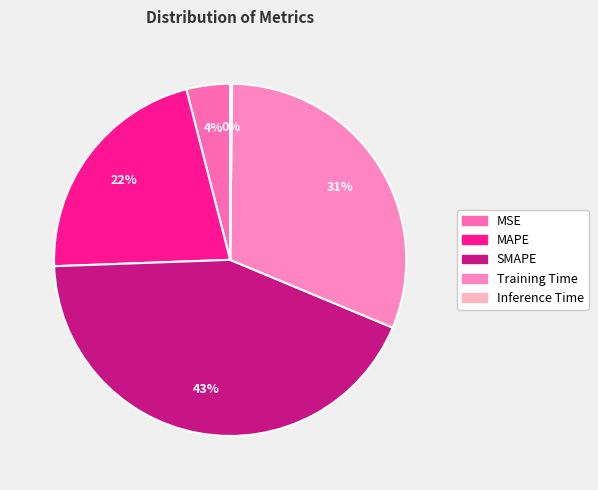

Is MSE the majority of the pie?

No